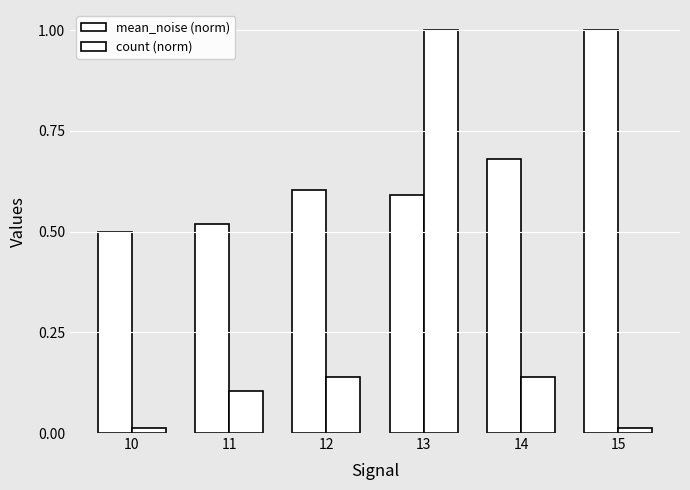

How many bars are there in total?

12